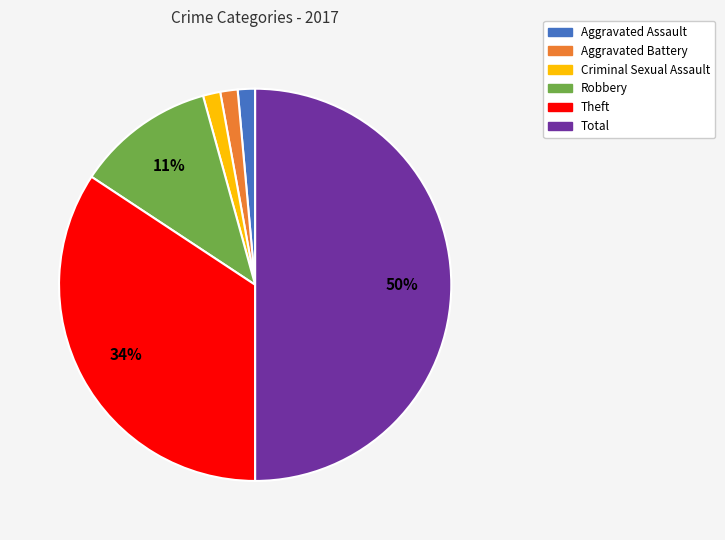

Is Theft the majority of the pie?

No